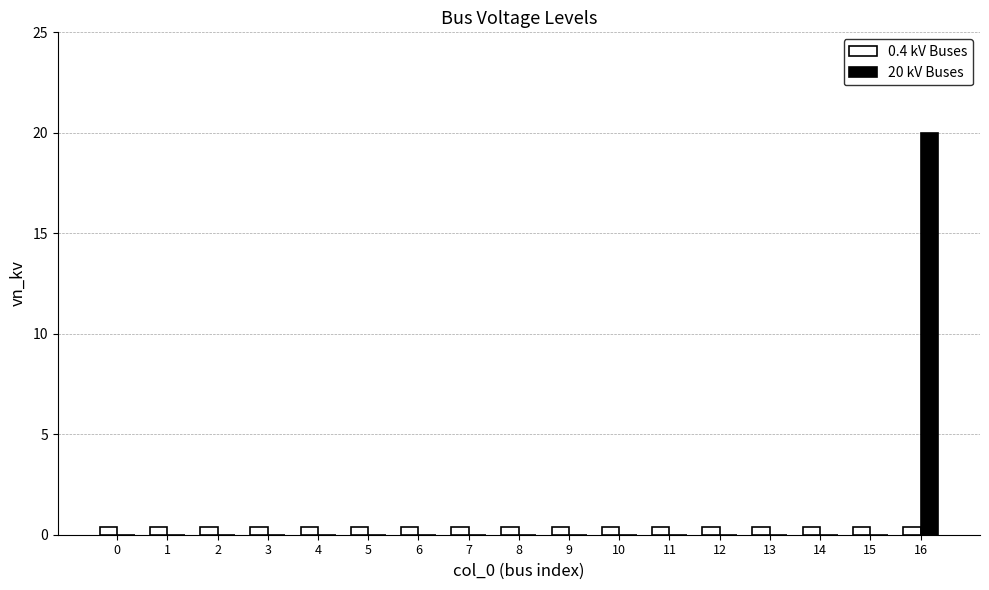

What is the average value of the 20 kV Buses series?

1.2